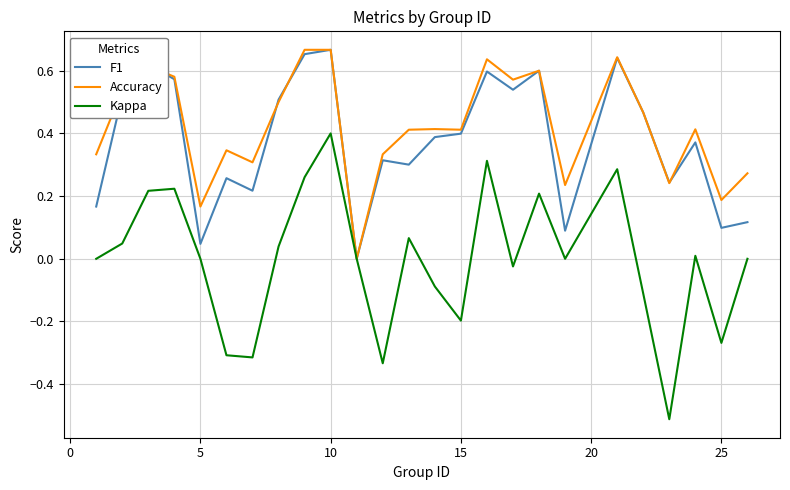

What is the lowest value of the Kappa series?

-0.5